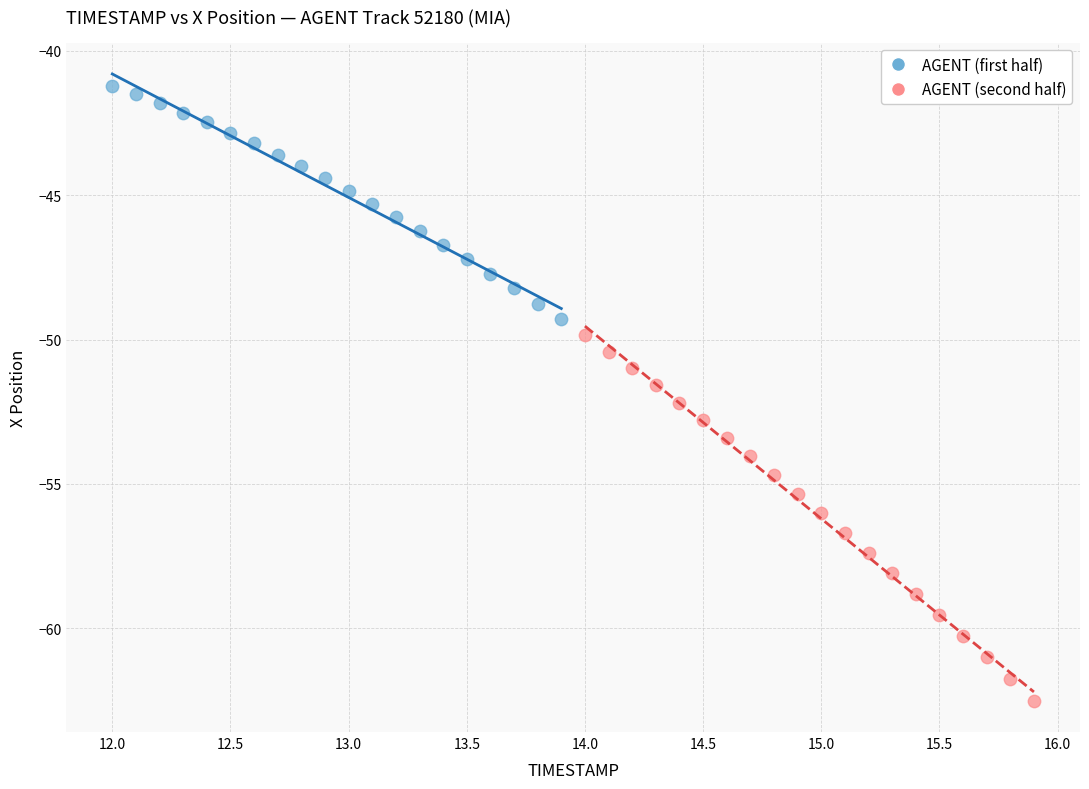

What are all the series names shown in the legend?

AGENT (first half), AGENT (second half)